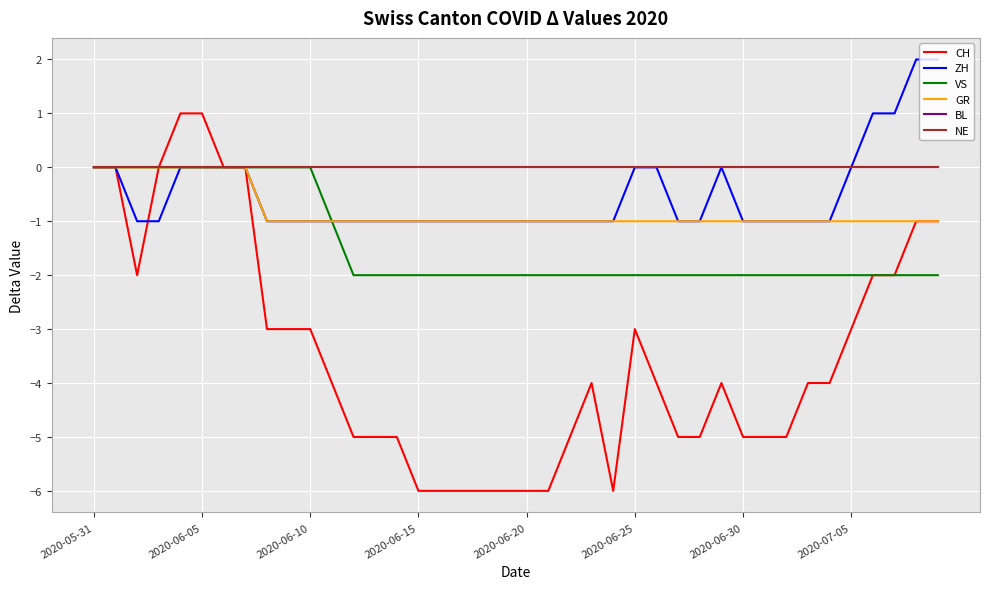

True or false: VS and GR cross at least once.

False